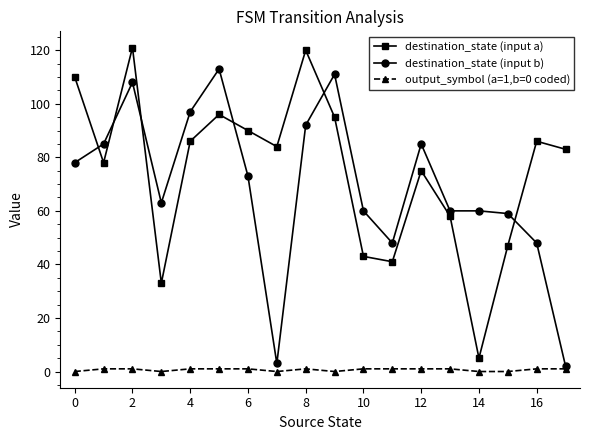

True or false: output_symbol (a=1,b=0 coded) and destination_state (input a) cross at least once.

False